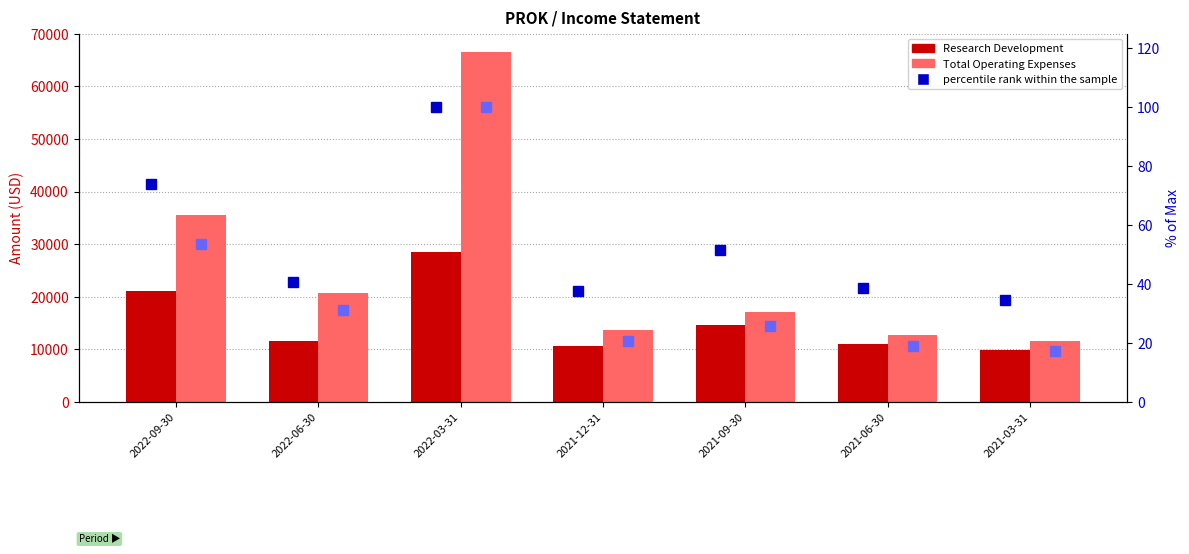

What is the value of the Research Development bar at the 3rd from the left?

28500.0